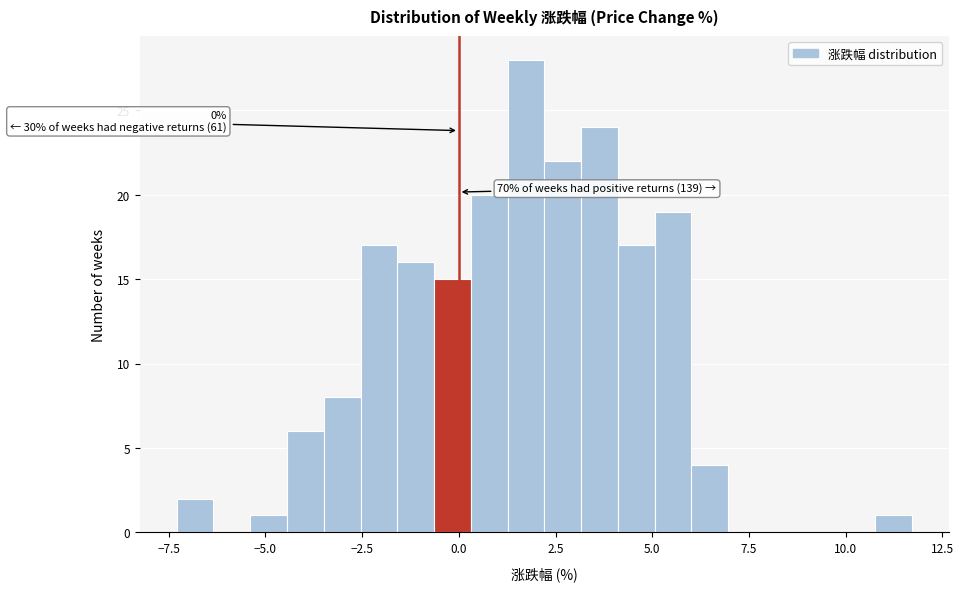

Read against the x-axis, roughly where is the centre of the tallest bar?

1.5